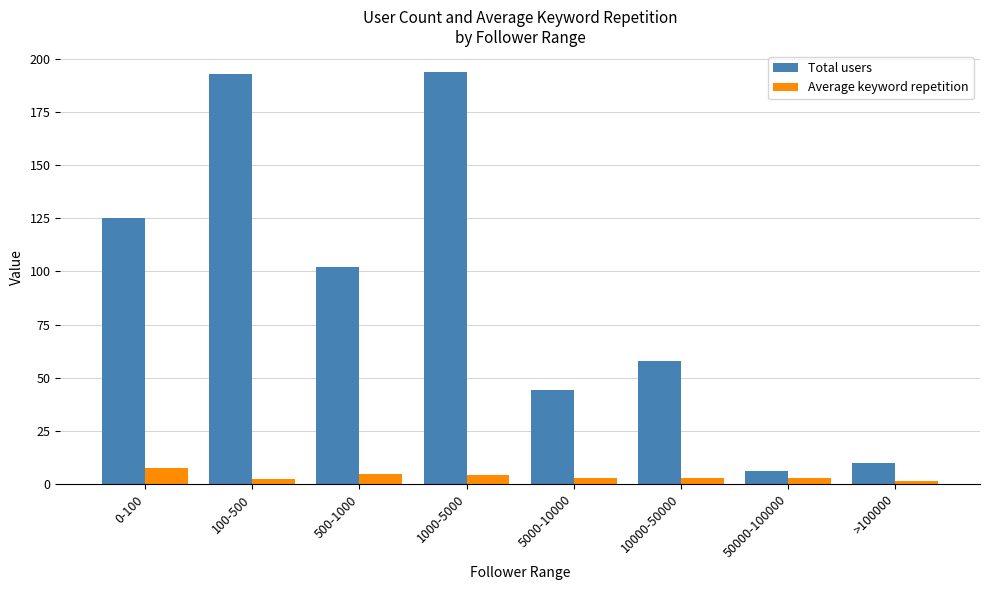

Which series has the largest total across all categories?

Total users